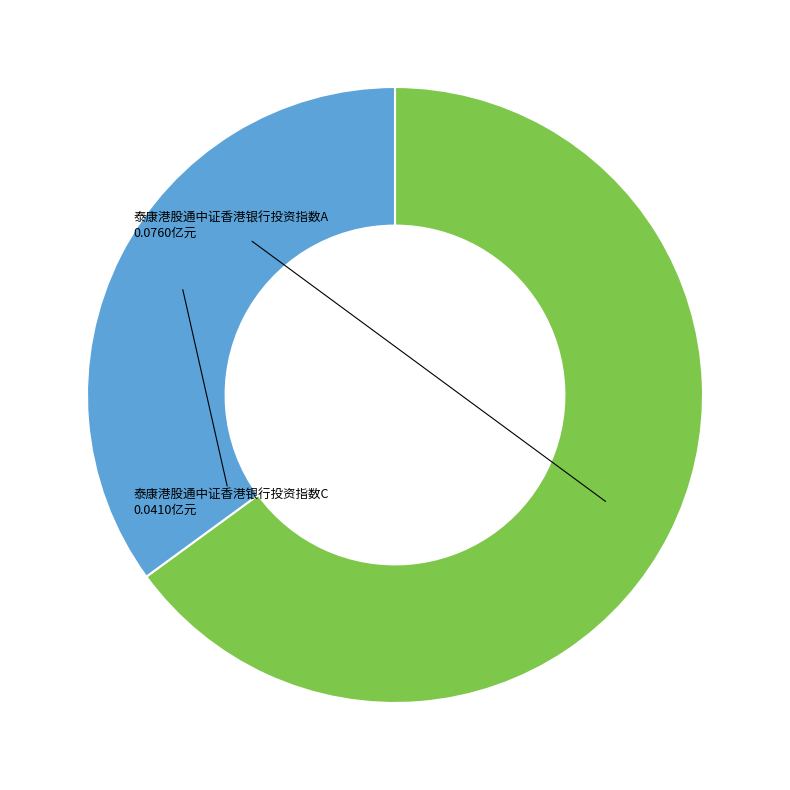

Does any single category account for the majority?

Yes